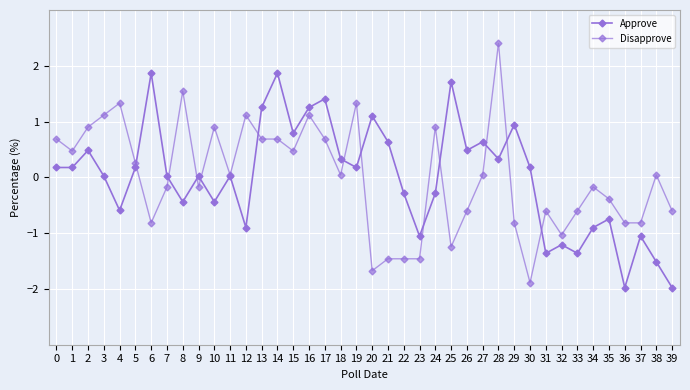

Where is the first local maximum for Approve?

2